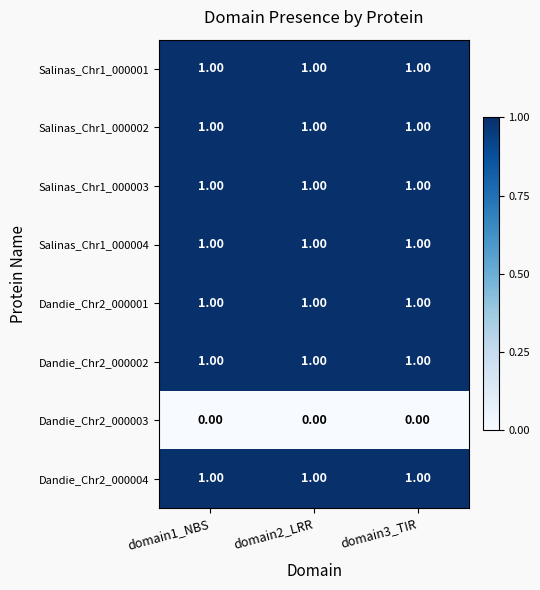

What is the total value across all series at domain3_TIR?

7